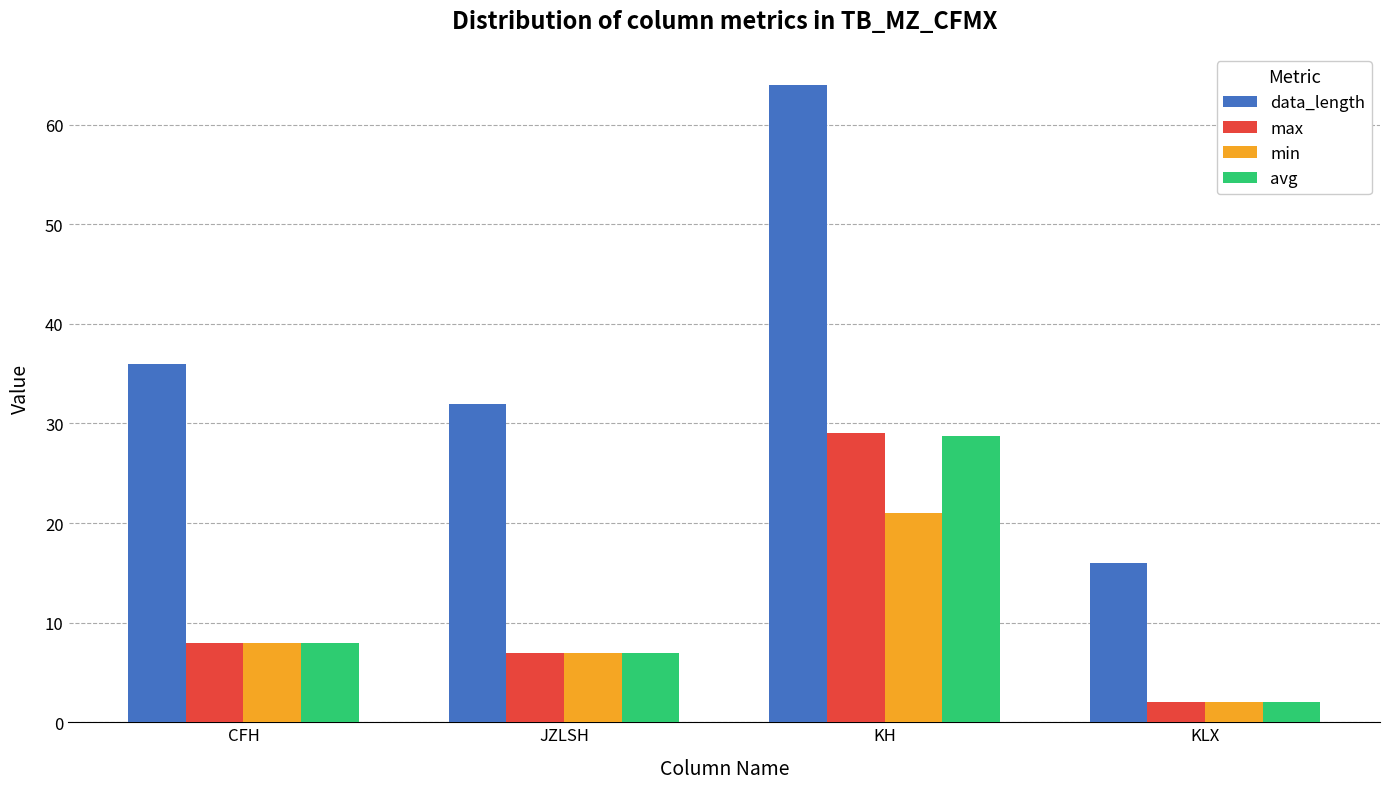

The value of avg at JZLSH is 7.0. True or false?

True